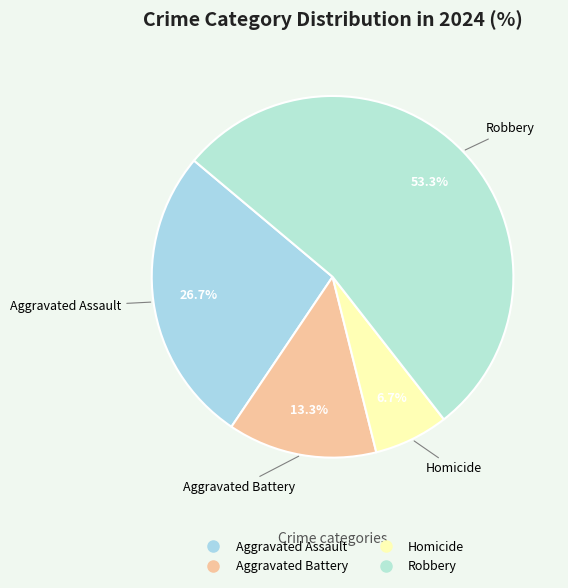

To the nearest percent, what is the difference between the largest and smallest slice percentages?

47%